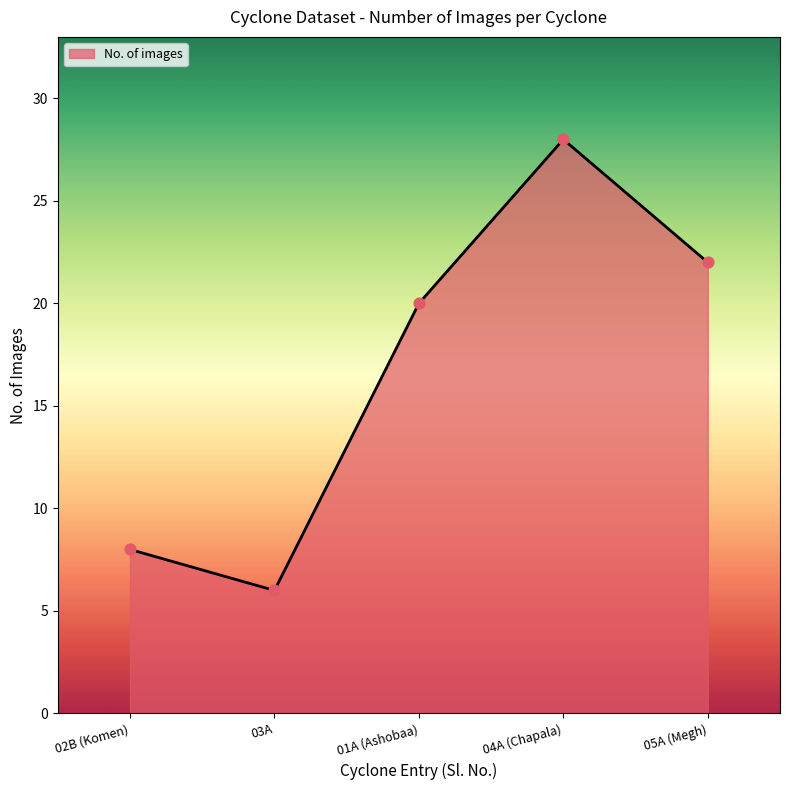

Approximately how many times larger is the value at 04A (Chapala) compared to 03A?

4.7